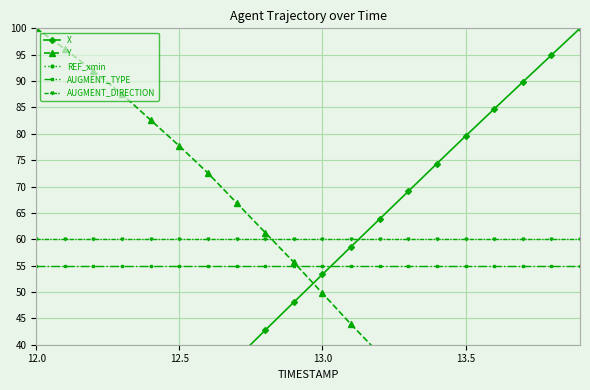

Is it true that AUGMENT_TYPE equals 30 at 13.0?

False